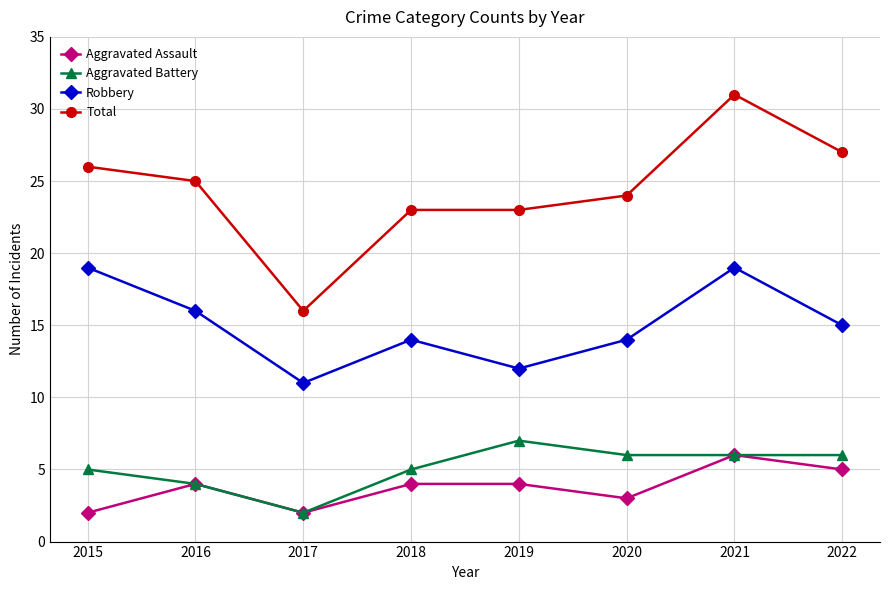

Reading right to left, extract all data points from this chart.

Aggravated Assault: 2022=5	2021=6	2020=3	2019=4	2018=4	2017=2	2016=4	2015=2
Aggravated Battery: 2022=6	2021=6	2020=6	2019=7	2018=5	2017=2	2016=4	2015=5
Robbery: 2022=15	2021=19	2020=14	2019=12	2018=14	2017=11	2016=16	2015=19
Total: 2022=27	2021=31	2020=24	2019=23	2018=23	2017=16	2016=25	2015=26